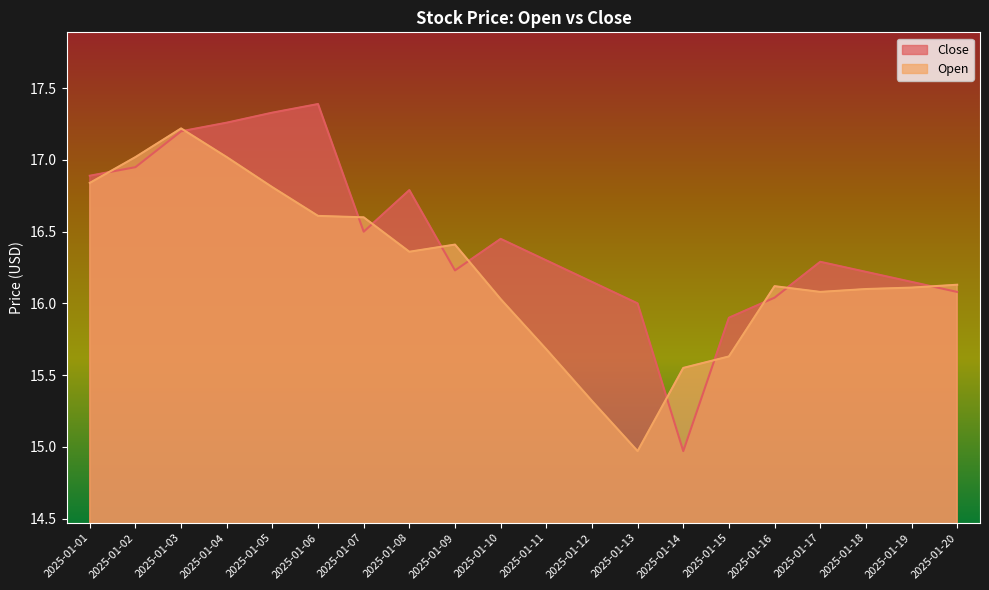

List the series in order of their peak value, highest first.

Close, Open